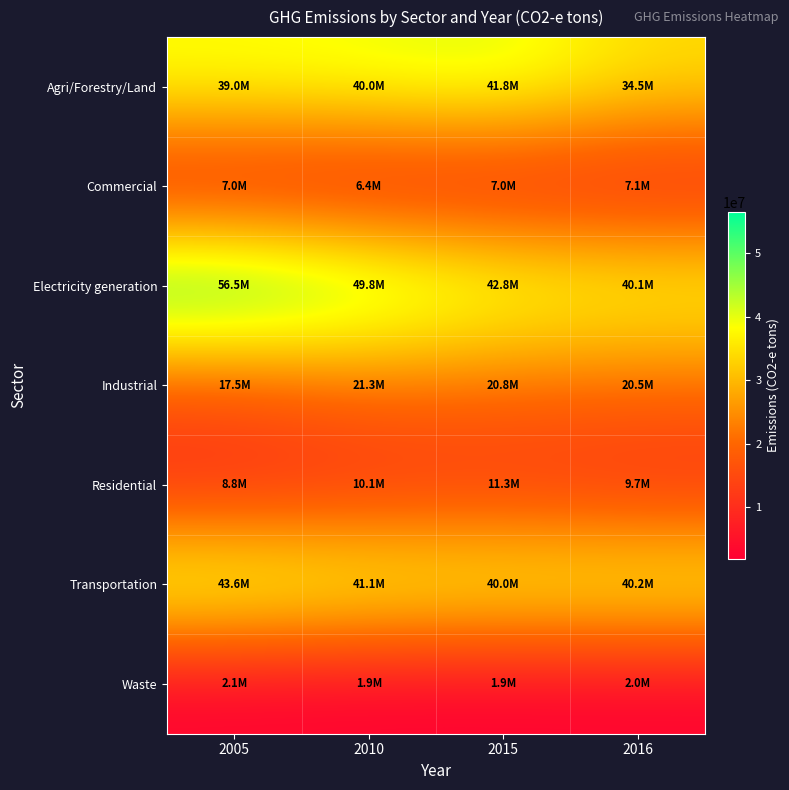

Reading left to right, what are all the values shown in this chart?

Agri/Forestry/Land: 2005=39013245.7	2010=40000019.0	2015=41774586.1	2016=34497006.6
Commercial: 2005=7019218.6	2010=6384604.4	2015=7032218.0	2016=7119431.2
Electricity generation: 2005=56535758.4	2010=49770209.7	2015=42768689.7	2016=40125628.9
Industrial: 2005=17530766.8	2010=21313118.1	2015=20833450.4	2016=20519644.1
Residential: 2005=8803491.1	2010=10149419.7	2015=11280544.9	2016=9746900.3
Transportation: 2005=43557057.8	2010=41050894.7	2015=39990730.1	2016=40247490.9
Waste: 2005=2110899.9	2010=1867042.8	2015=1900277.8	2016=1985612.4